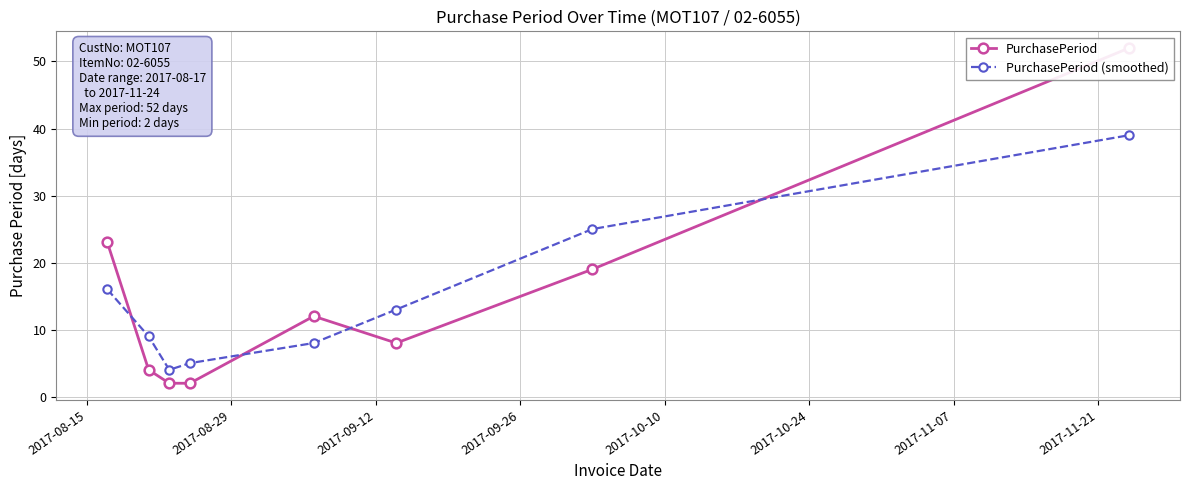

Which series ends up on top after the final intersection of PurchasePeriod (smoothed) and PurchasePeriod?

PurchasePeriod